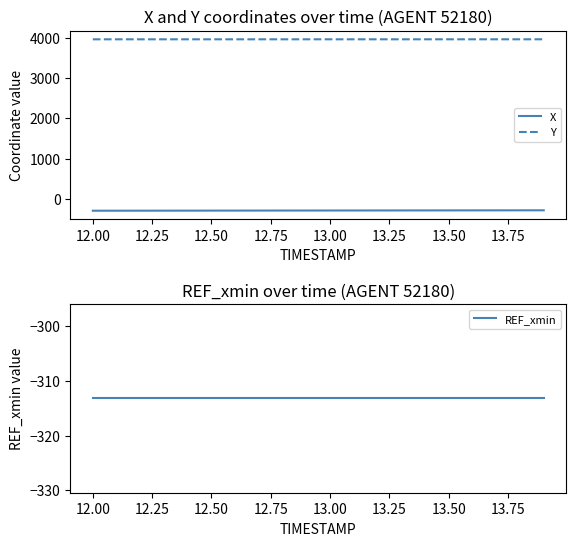

What is the sum of all Y values?

79201.1